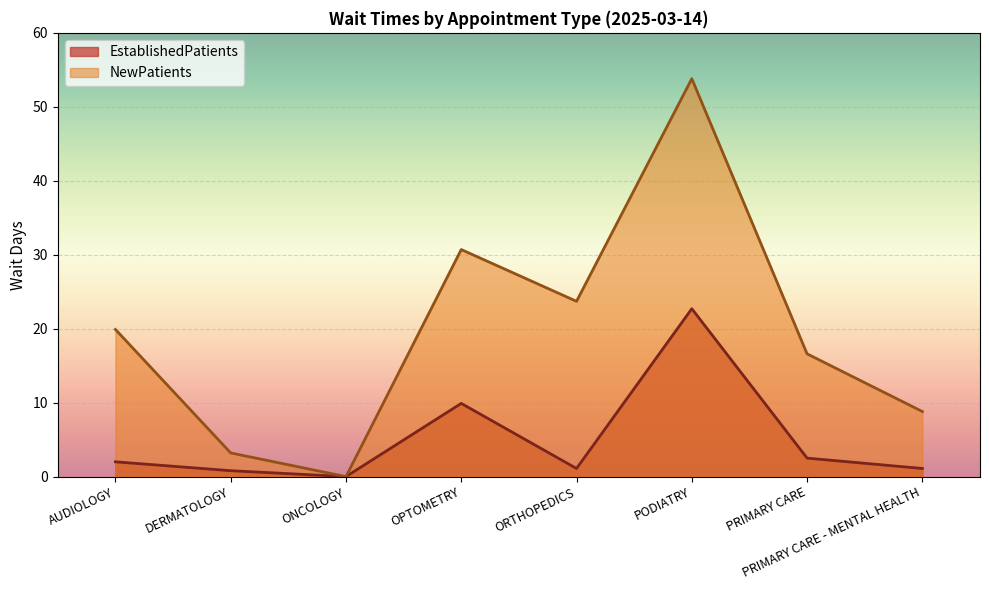

Which series has the widest spread of values?

NewPatients